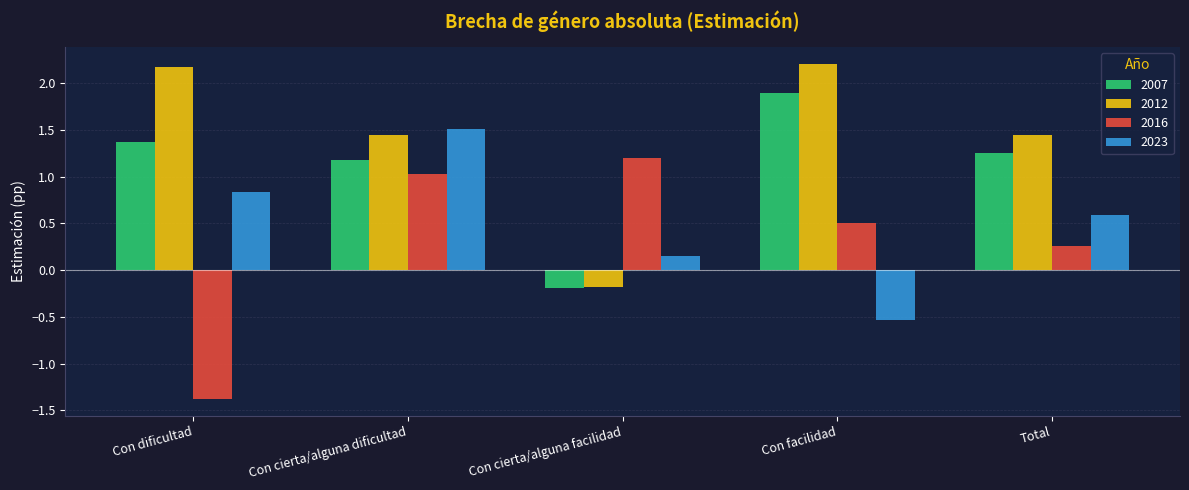

How many data points in 2023 are above 0?

4